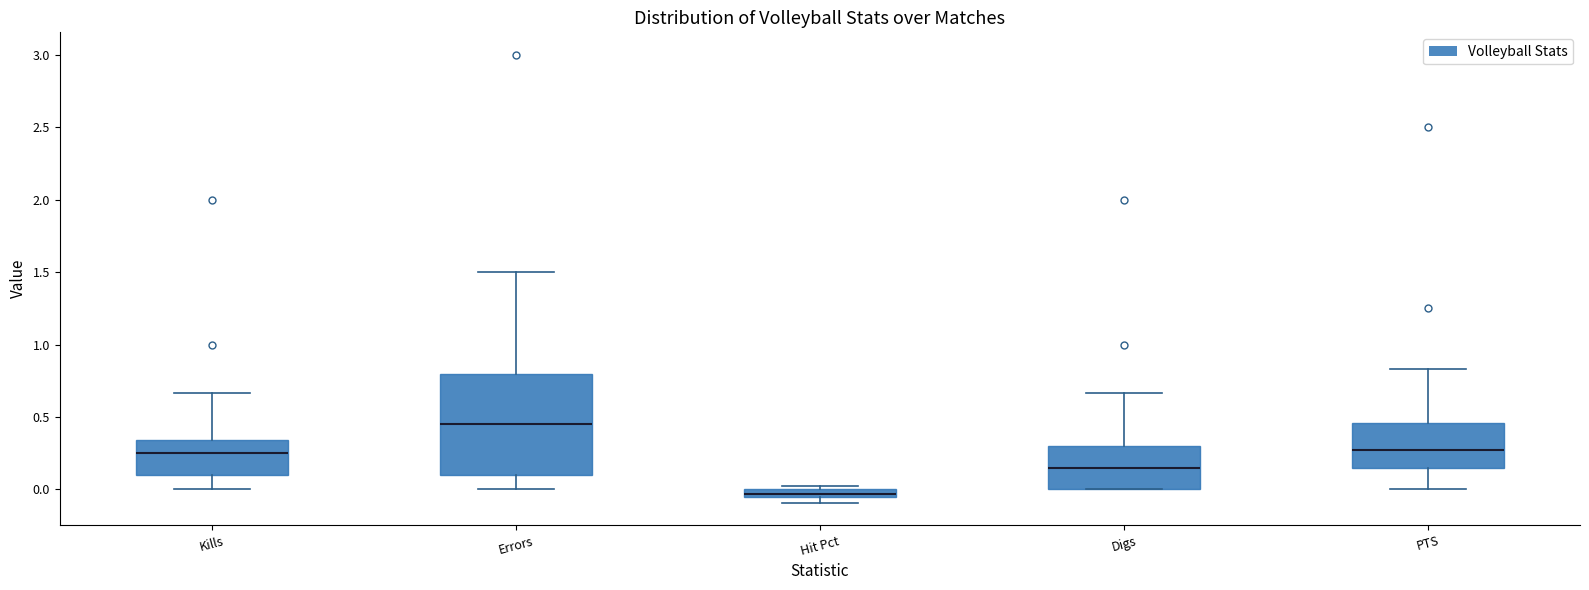

Which box has the highest median line?

Errors